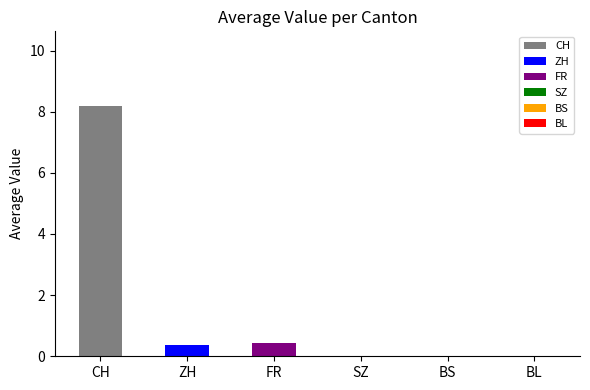

How many series are shown in this chart?

1